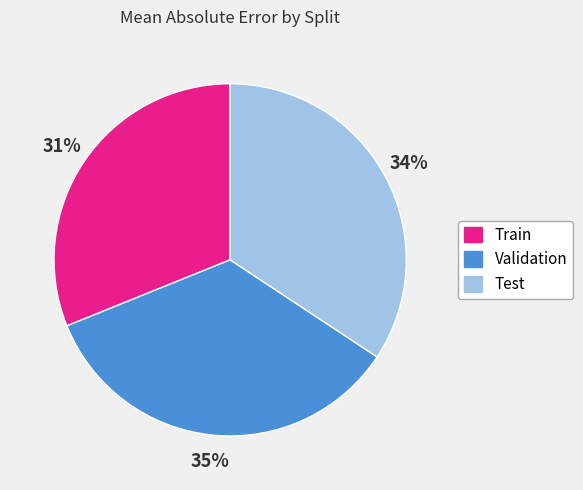

What is the smallest slice in the pie chart?

Train